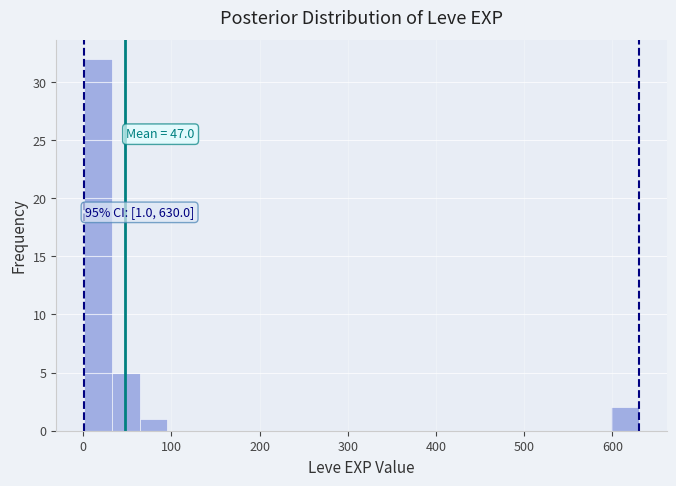

Around what value on the x-axis is the tallest bar? Give the approximate position of its centre, as read against the axis.

20